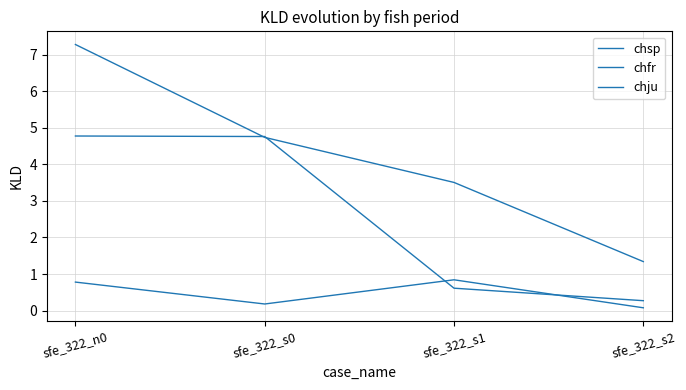

Which label corresponds to the largest value in the chart?

sfe_322_n0